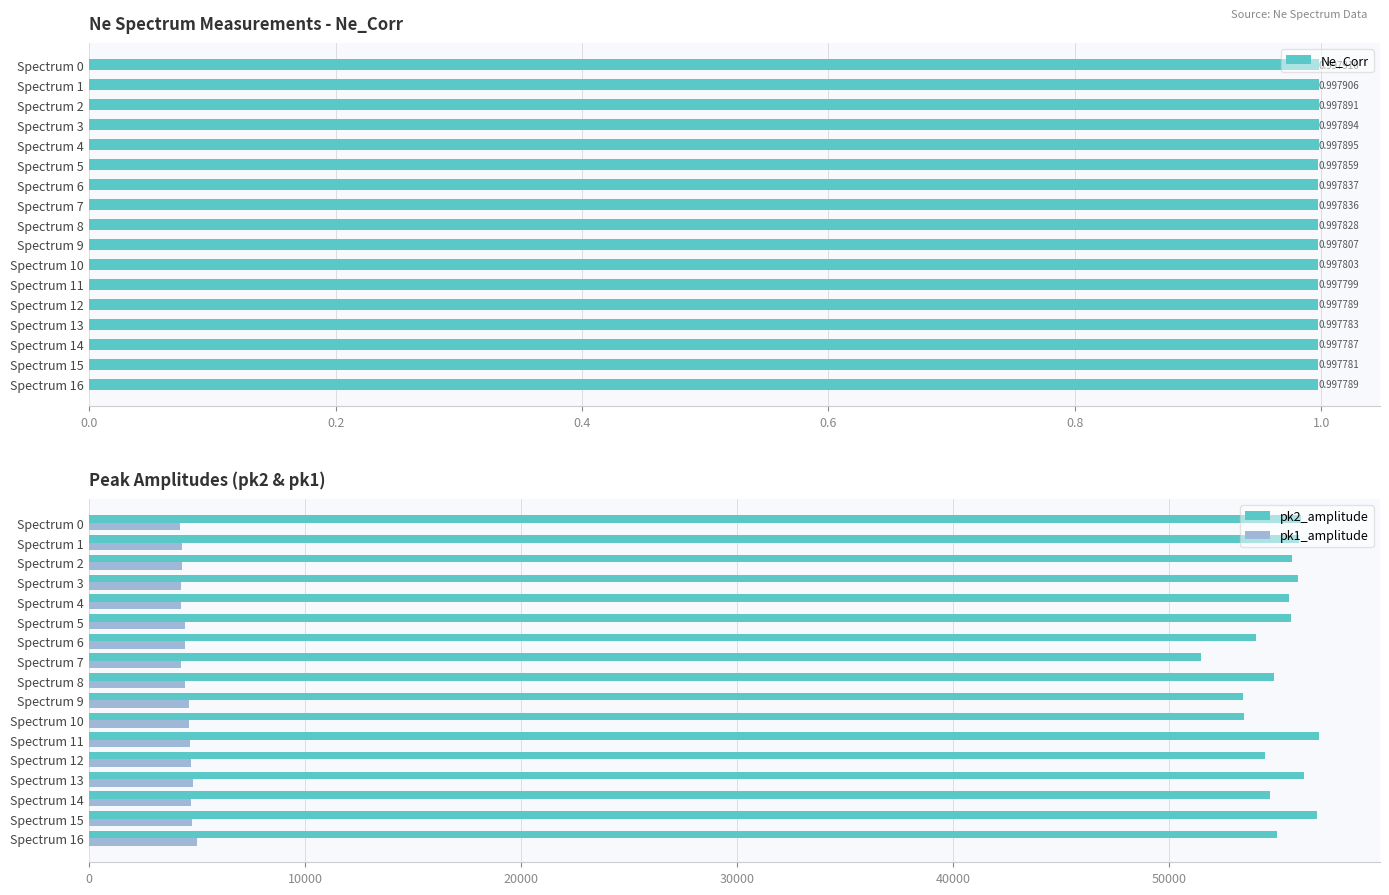

True or false: pk1_amplitude has a value of 7099.8 at Spectrum 0.

False